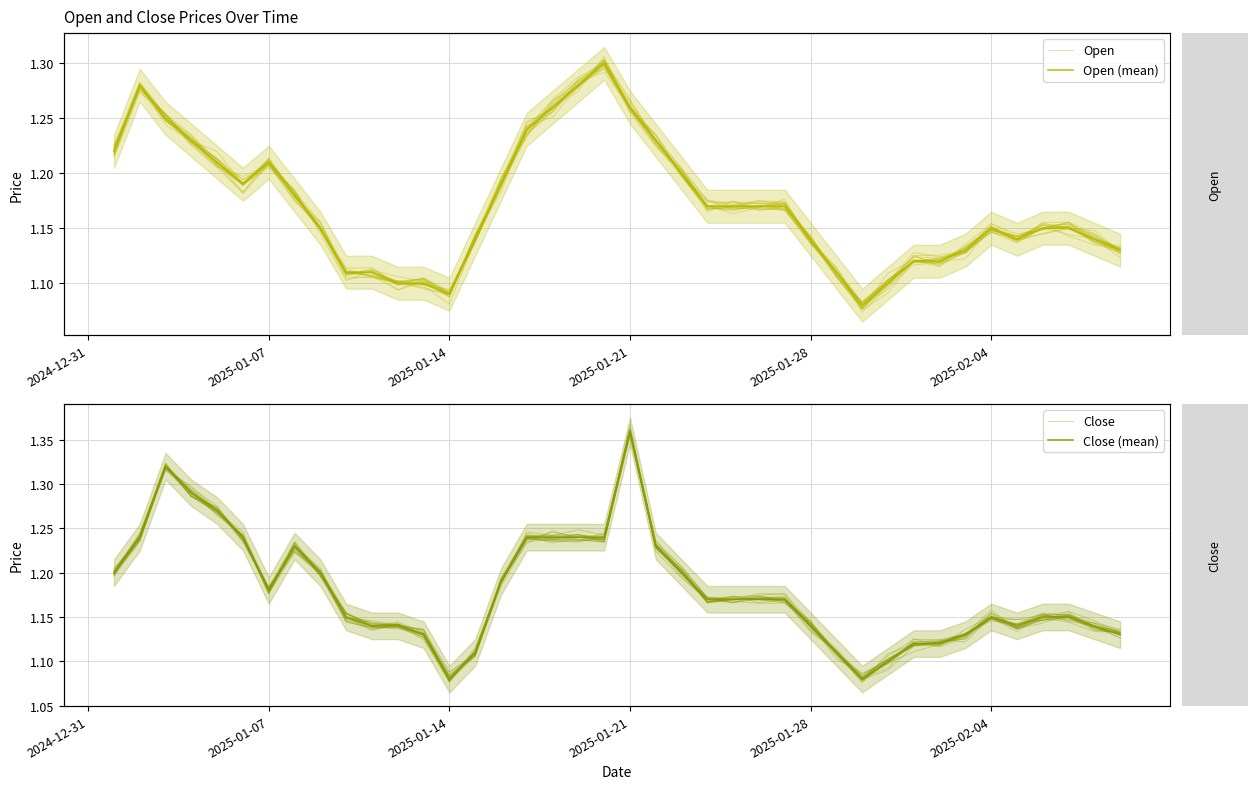

The Close (mean) series shows 1.5 at 35. True or false?

False